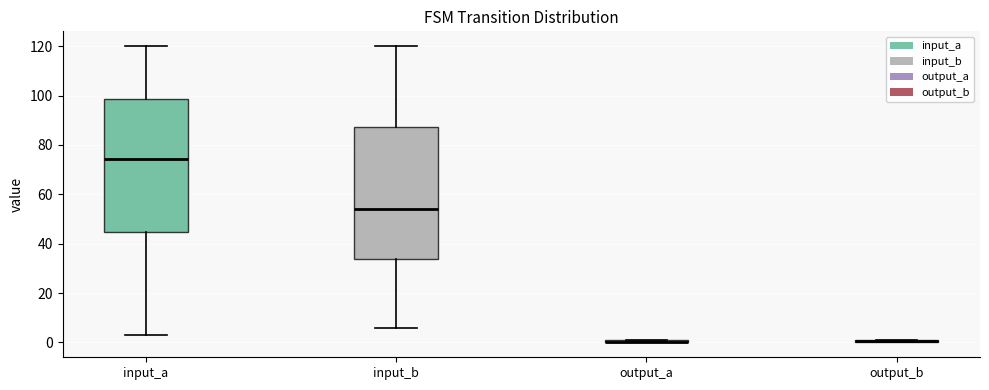

Where is the lower edge of the box for output_b on the y-axis? The values are not printed on the chart, so give them approximately, as read against the axis.

0